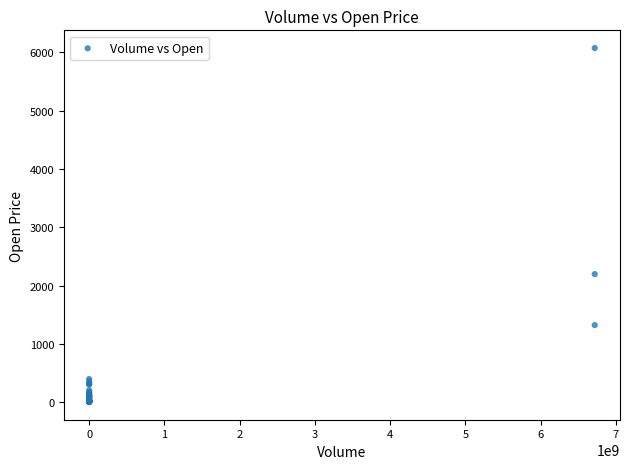

What Y value in the scatter plot is closest to 3039?

2198.4